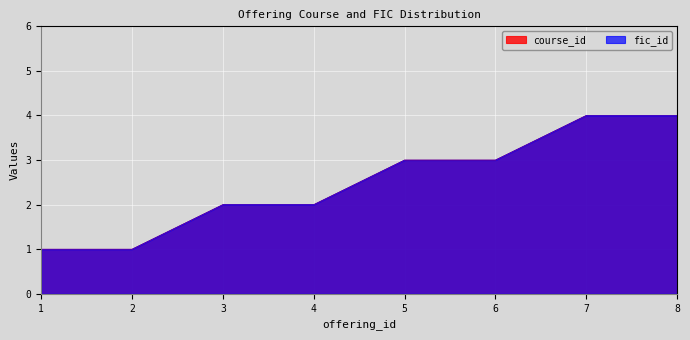

True or false: course_id has more than 0 interior local peaks.

False